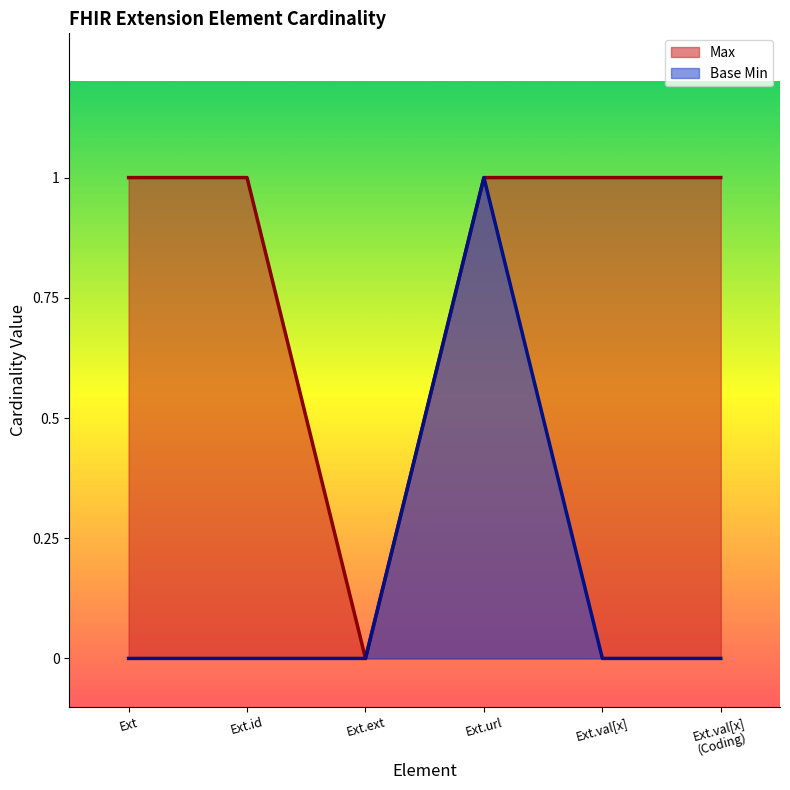

At which category does Max reach its first local valley?

Ext.ext